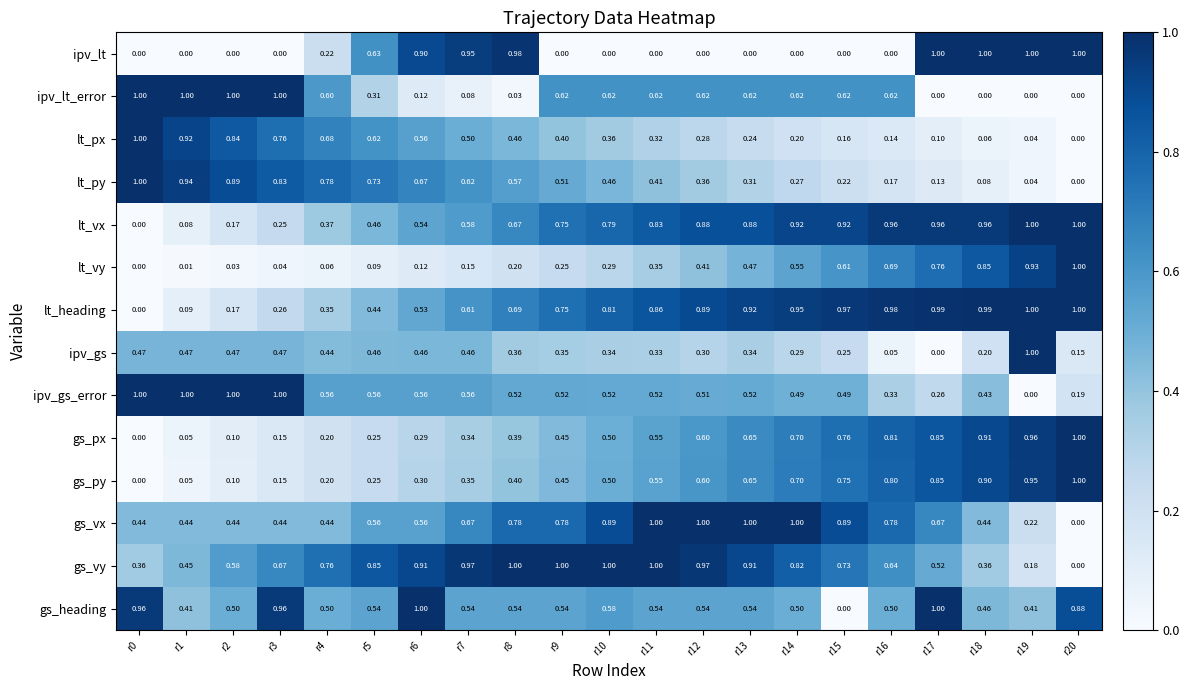

Is the value of lt_heading at r2 greater than the value of lt_px at r9?

No